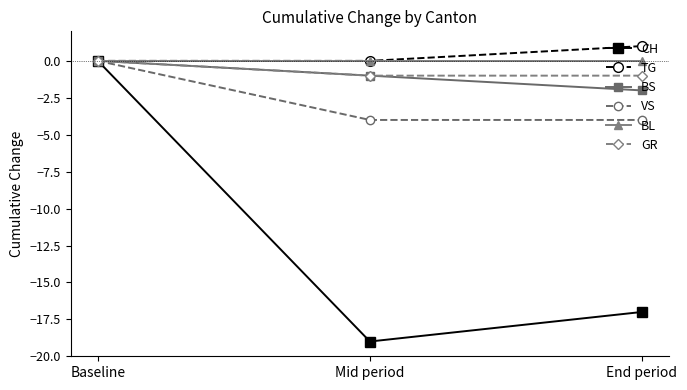

At which category does the chart reach its peak across all series?

End period